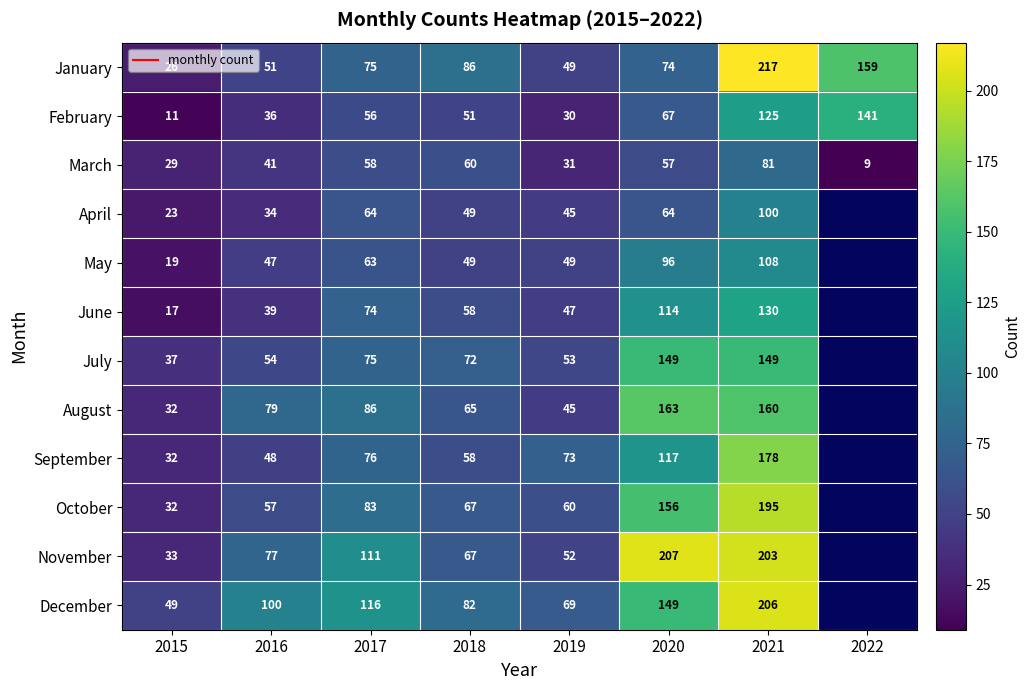

Which series changed the most between 2018 and 2019?

January